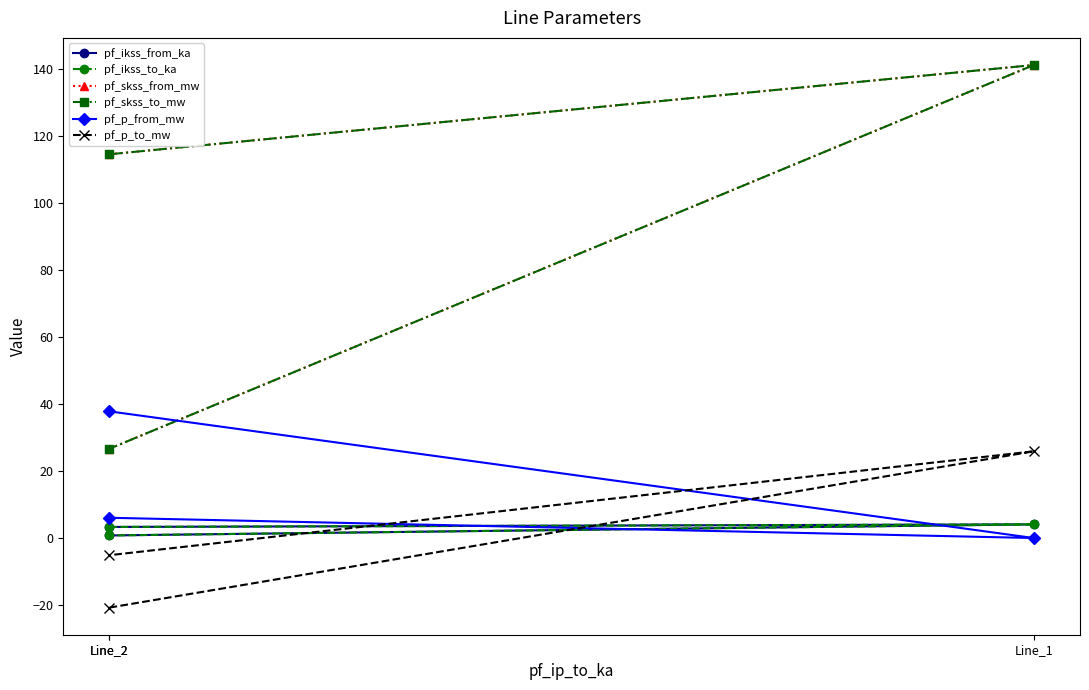

At Line_1, list the series in order from largest to smallest.

pf_skss_from_mw, pf_skss_to_mw, pf_p_to_mw, pf_ikss_from_ka, pf_ikss_to_ka, pf_p_from_mw